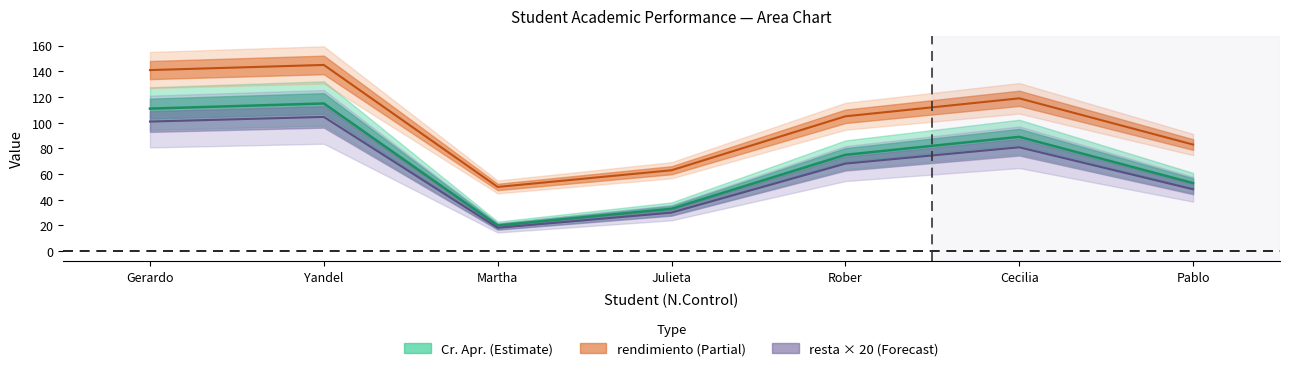

True or false: Cr. Apr. and rendimiento cross at least once.

False